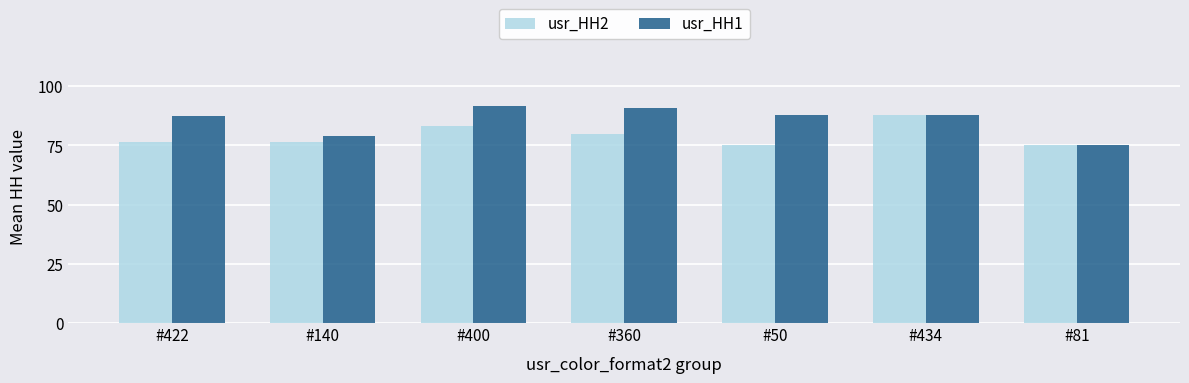

Count the usr_HH1 values in the range 0 to 1.

7